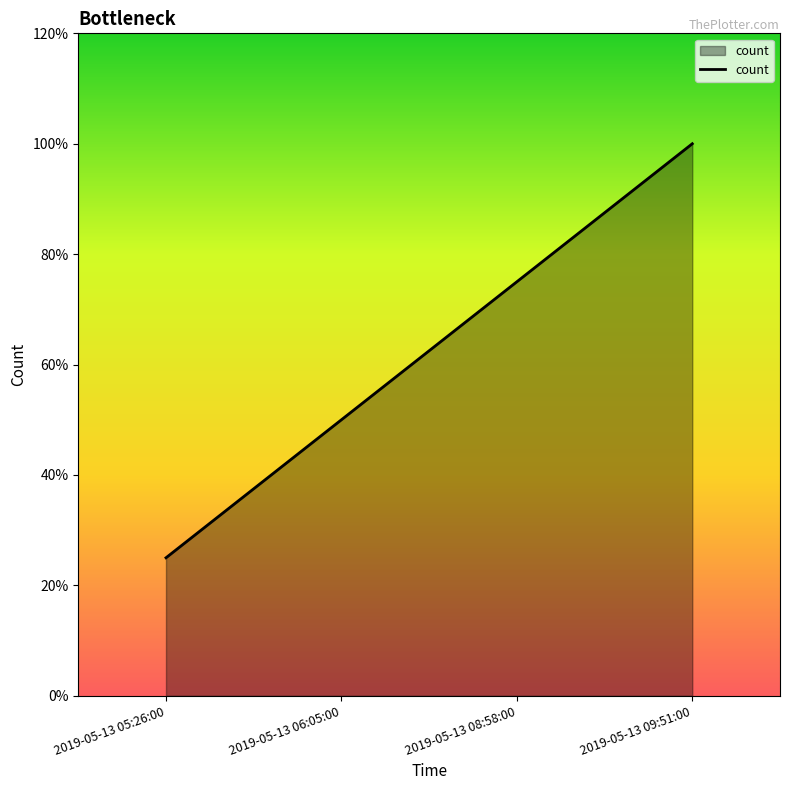

Where is the data nearest to the value 0?

2019-05-13 05:26:00